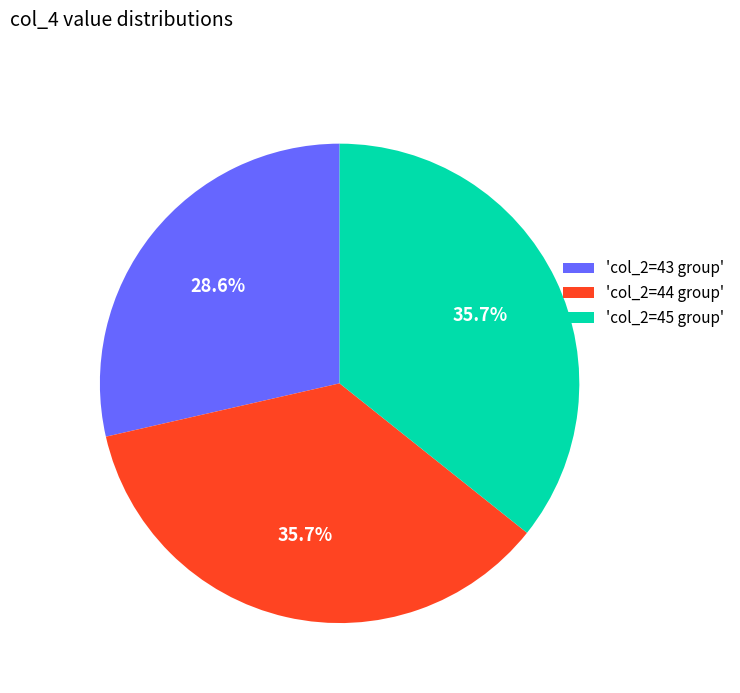

Approximately how many times larger is the value at 'col_2=43 group' compared to 'col_2=44 group'?

0.8